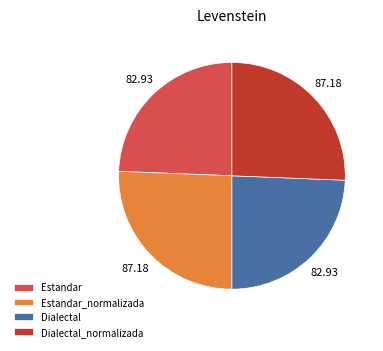

The Estandar_normalizada slice represents 34% of the pie. True or false?

False